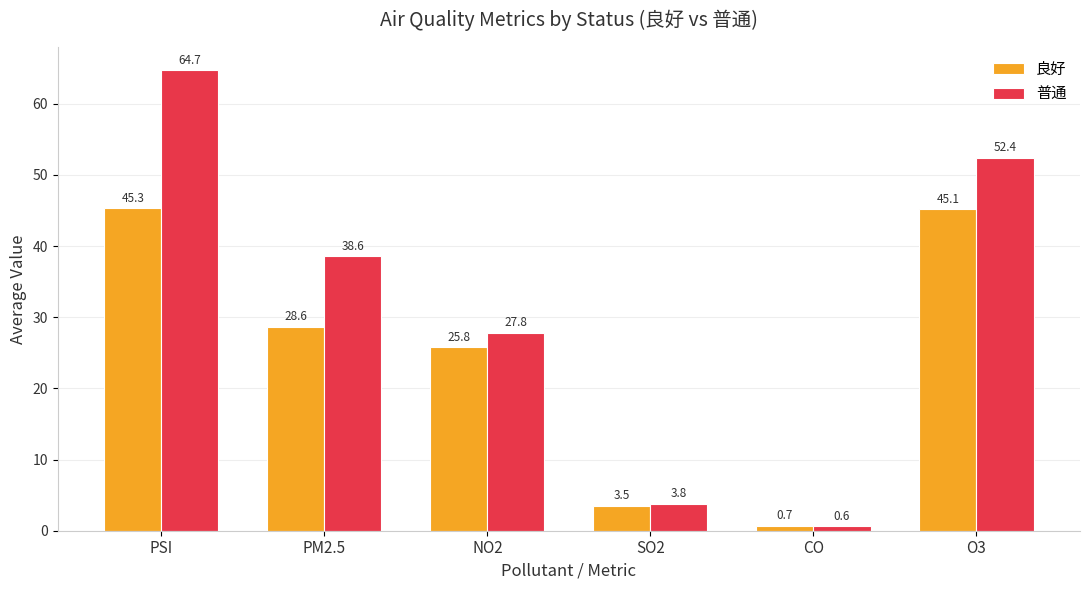

Where does the 良好 series first go above 28?

PSI